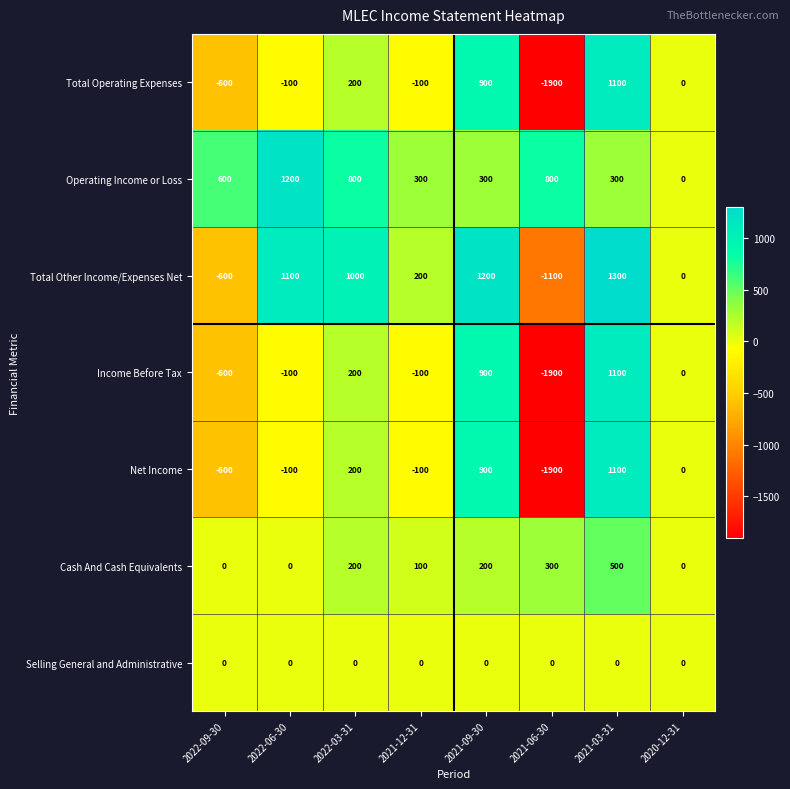

True or false: Cash And Cash Equivalents has a value of 200 at 2022-03-31.

True